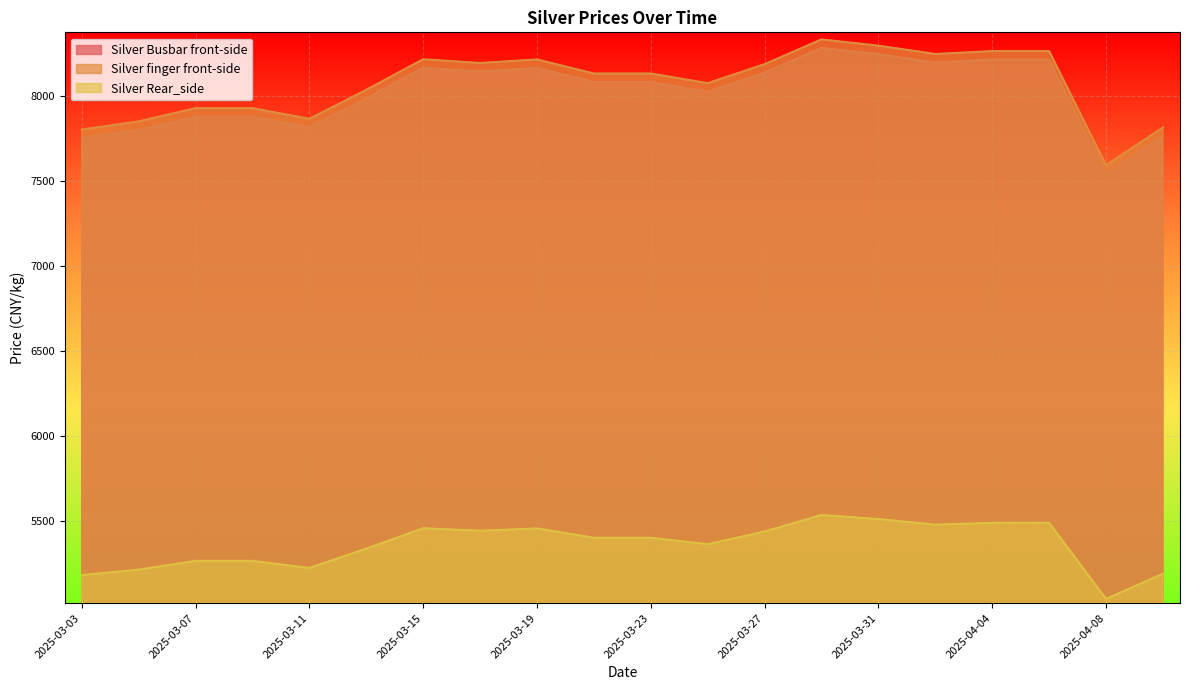

The value of Silver Busbar front-side at 2025-03-15 is 8167. True or false?

True